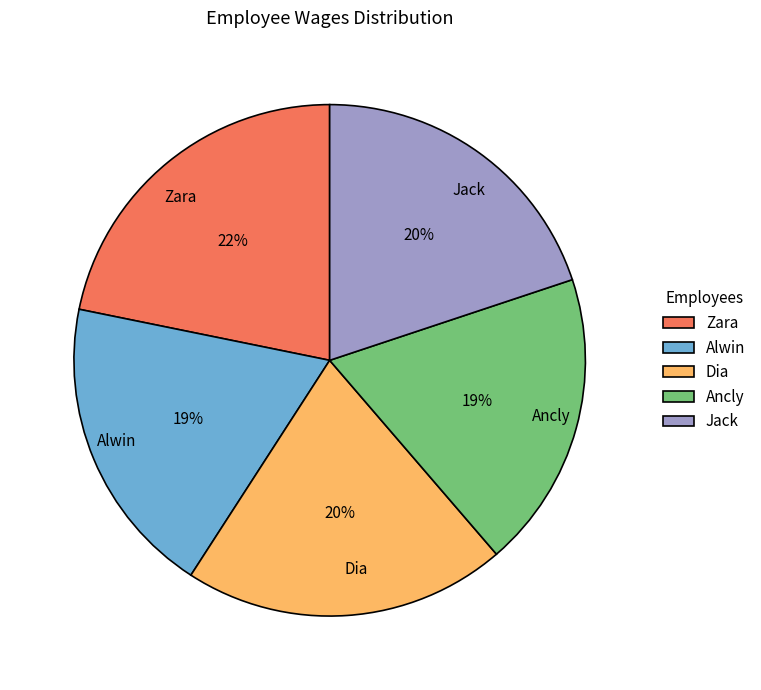

Do Ancly and Alwin together represent more than half of the pie?

No